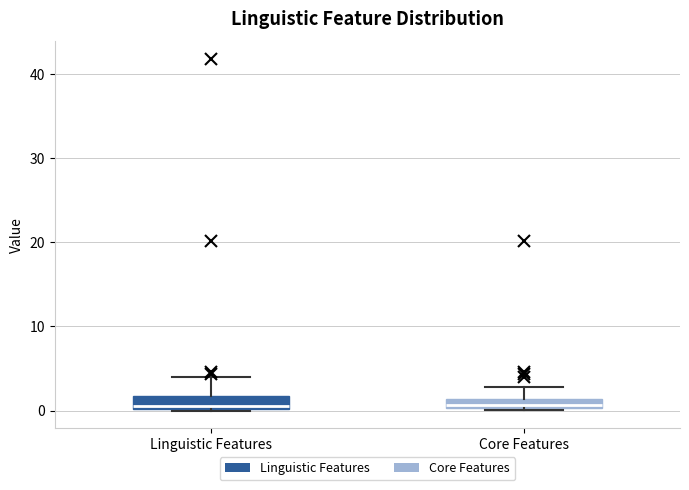

Where is the upper edge of the box for Core Features on the y-axis? The values are not printed on the chart, so give them approximately, as read against the axis.

1